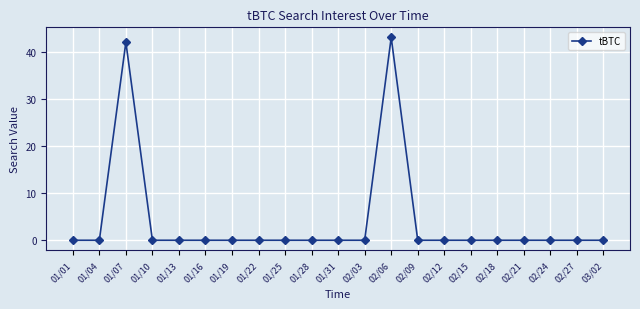

Reading left to right, extract all data points from this chart.

0	0	42	0	0	0	0	0	0	0	0	0	43	0	0	0	0	0	0	0	0